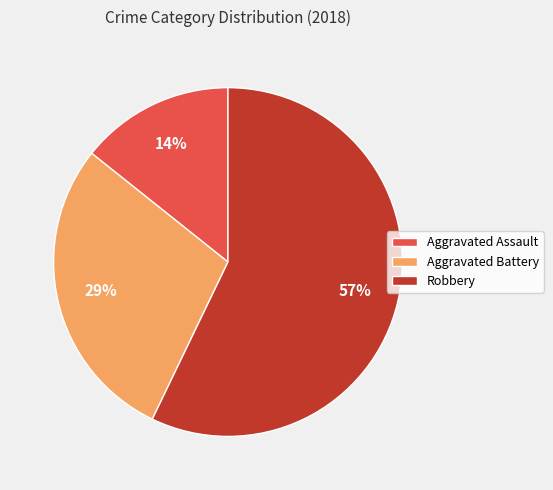

What is the ratio of the value at Aggravated Assault to the value at Aggravated Battery?

0.5